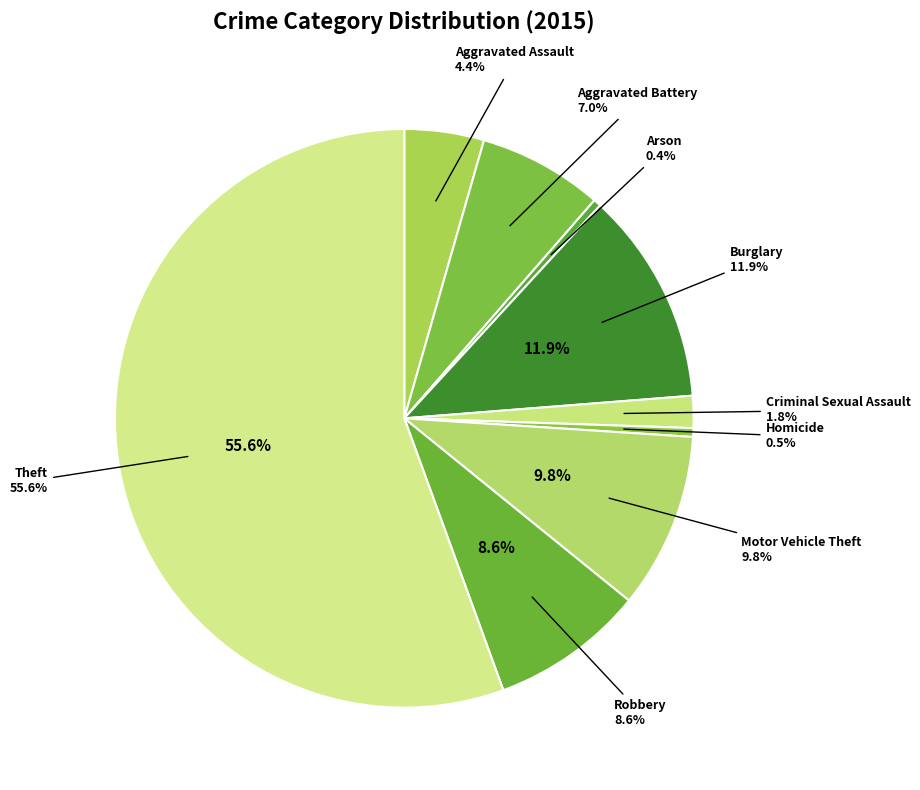

Rank the categories by value from highest to lowest.

Theft, Burglary, Motor Vehicle Theft, Robbery, Aggravated Battery, Aggravated Assault, Criminal Sexual Assault, Homicide, Arson